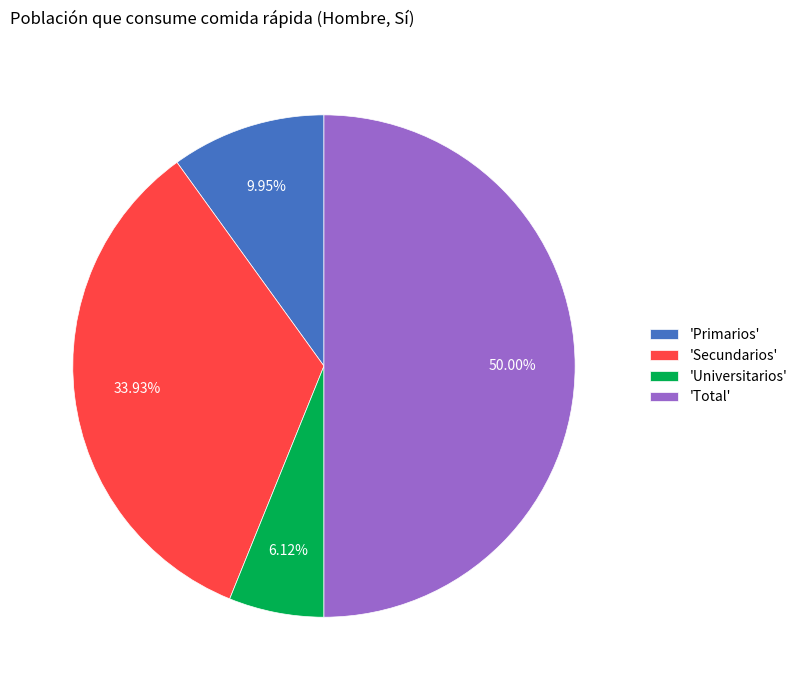

Which category has the biggest portion of the pie?

'Total'